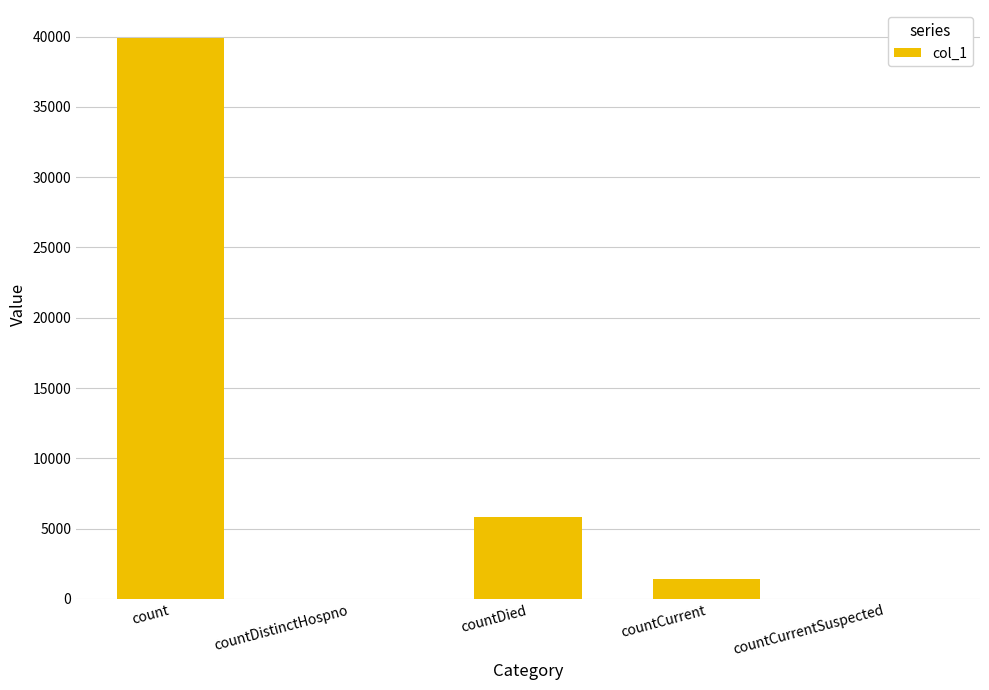

What is the sum of all values?

47126